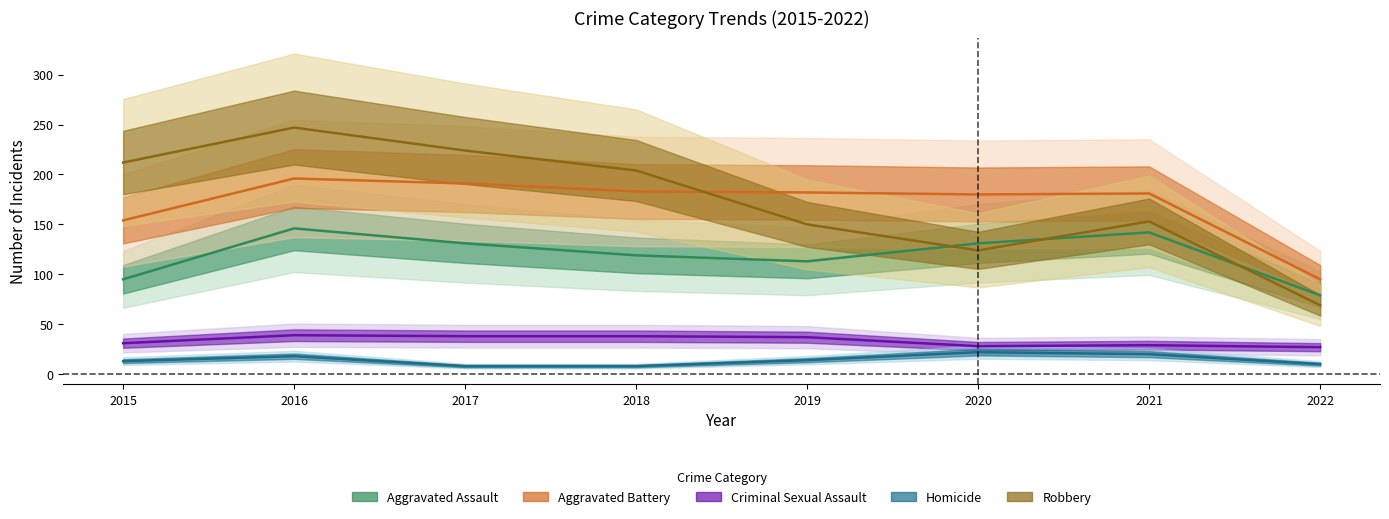

What is the difference between the maximum and minimum values in the Criminal Sexual Assault series?

12